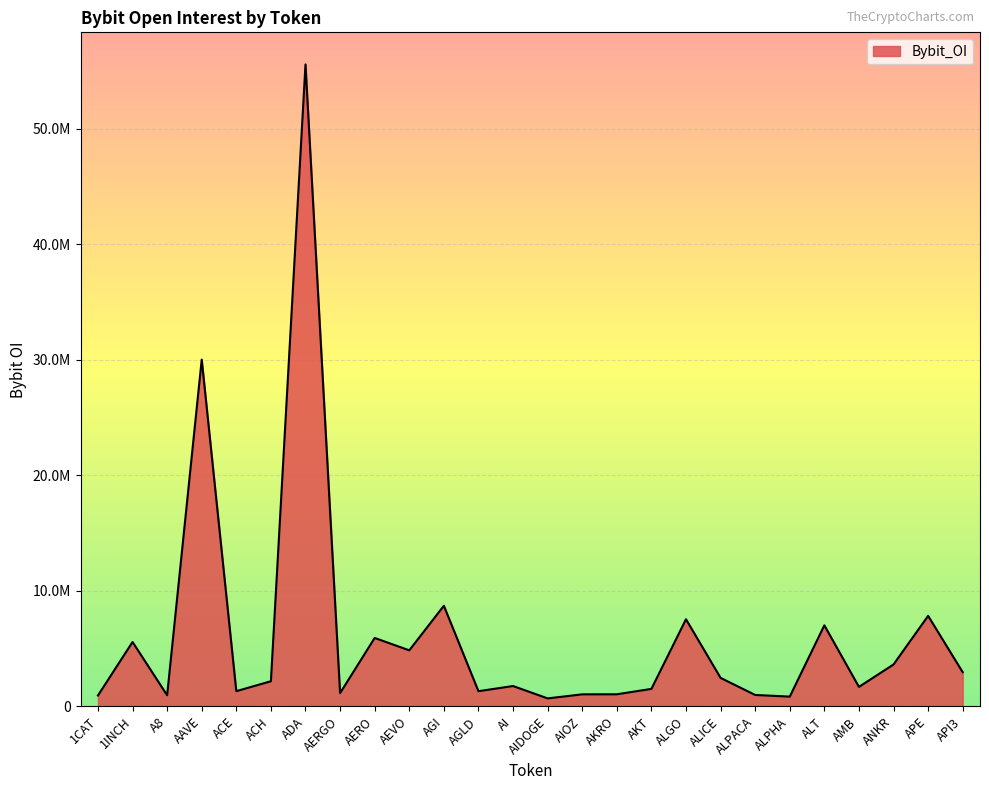

What value does the data have at 1CAT, to the nearest 100?

940000